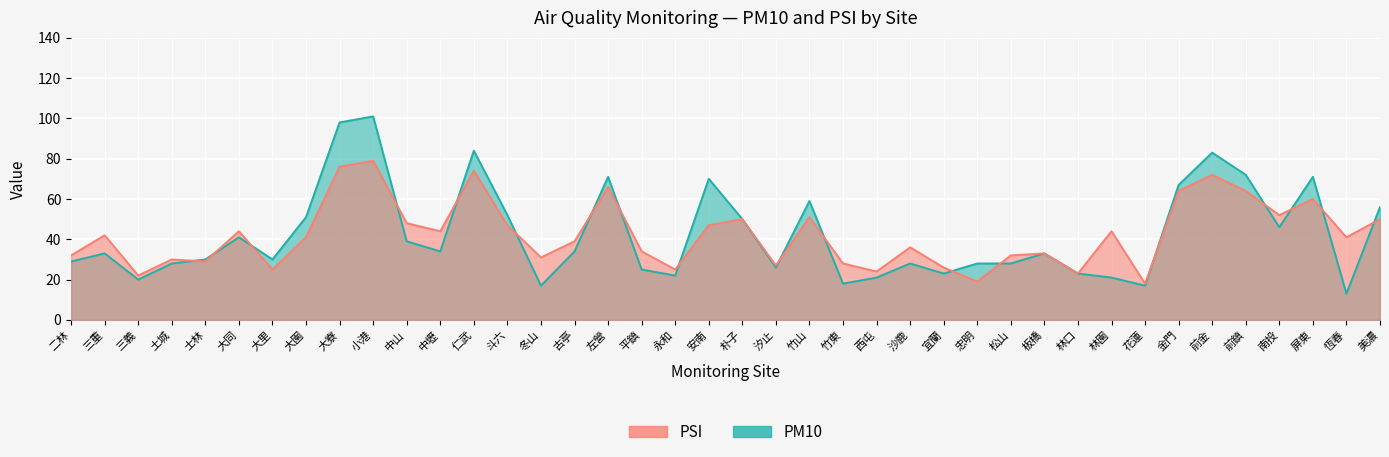

The PSI series shows 48 at 中山. True or false?

True